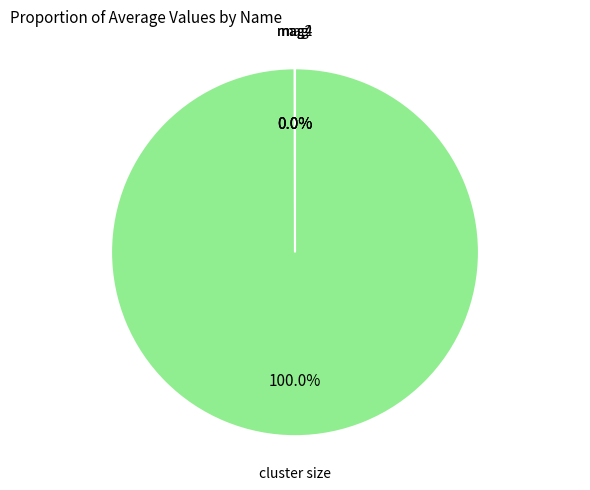

Does any single category account for the majority?

Yes